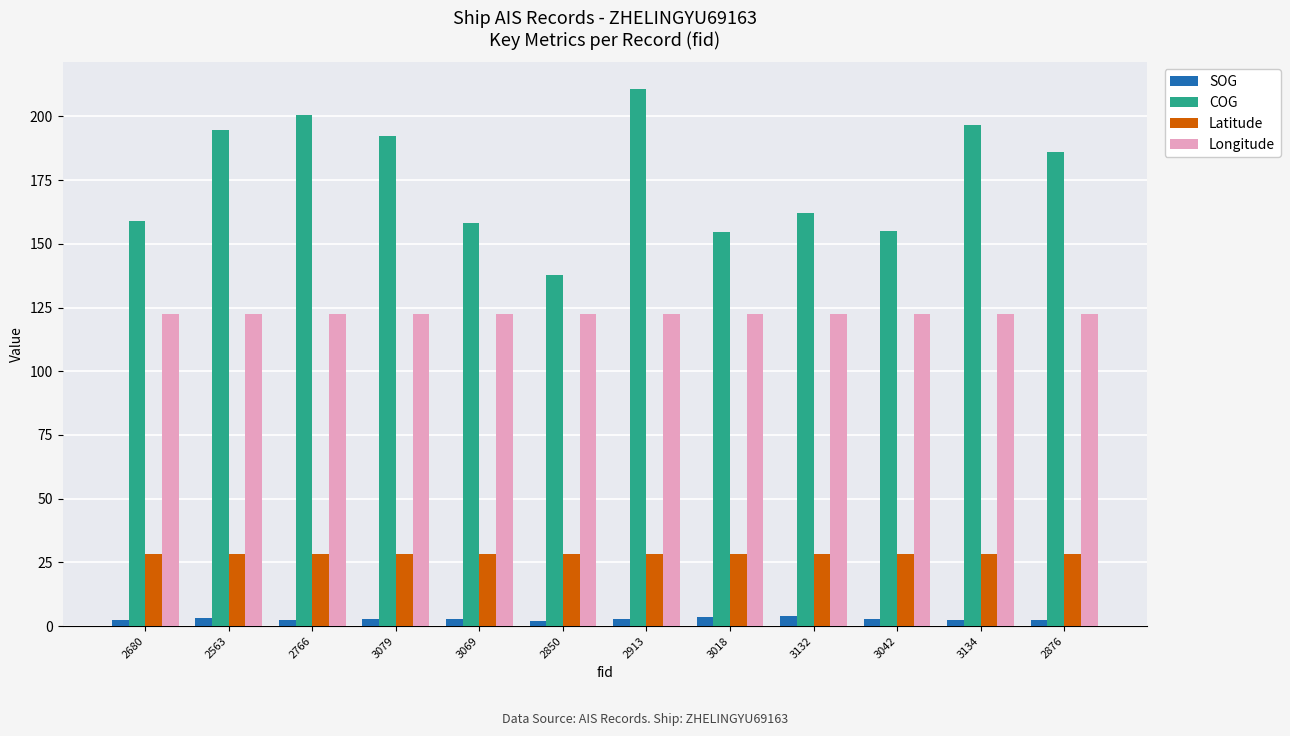

Which series has the largest range (max minus min)?

COG